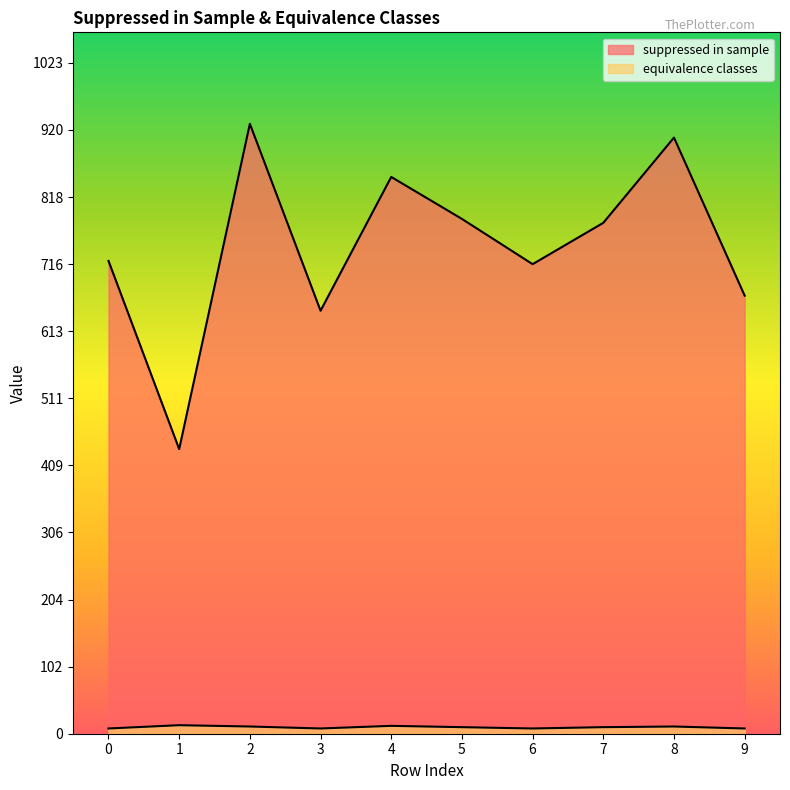

What is the minimum value shown in the chart?

8